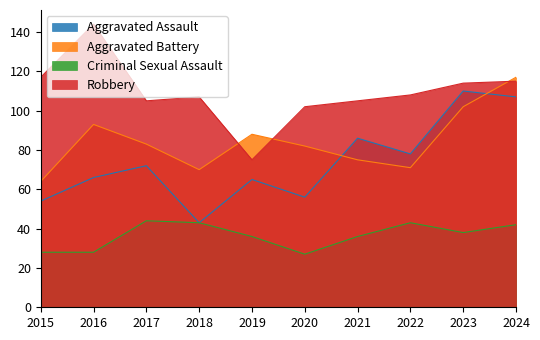

Which series has the largest total across all categories?

Robbery